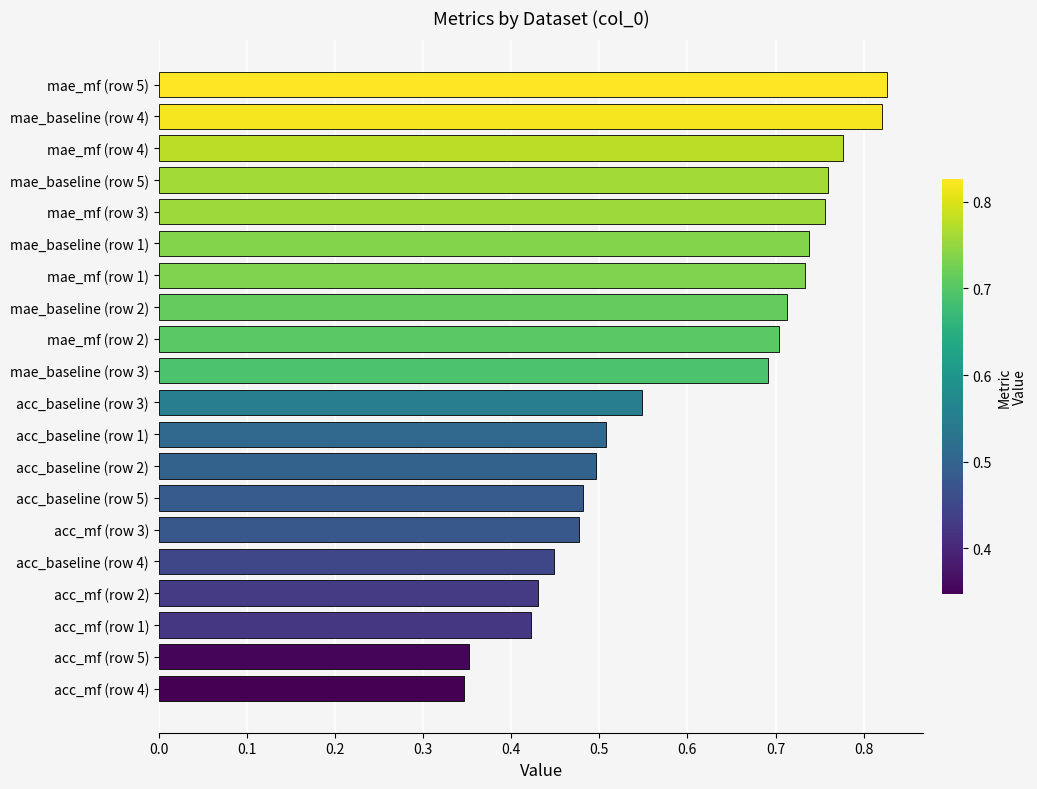

What is the sum of the values at mae_baseline (row 3) and mae_baseline (row 4)?

1.5